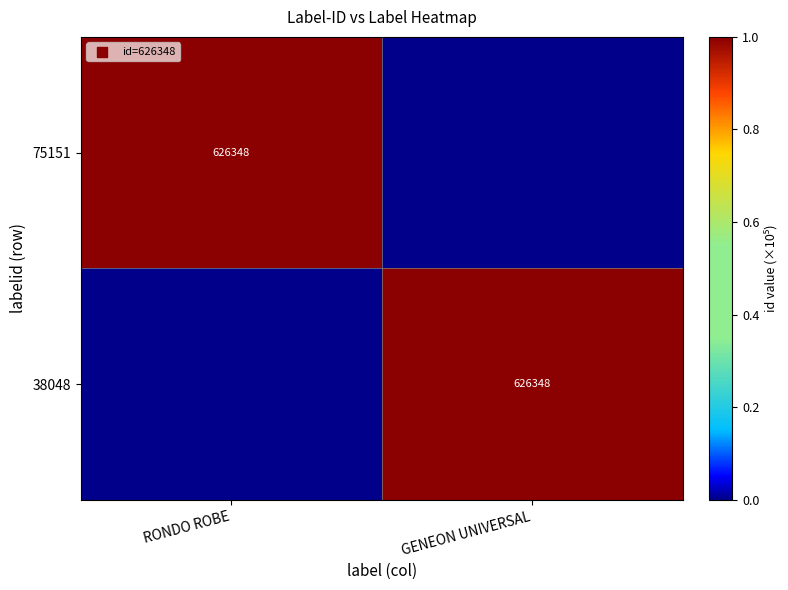

Which category has the highest value across all series?

RONDO ROBE